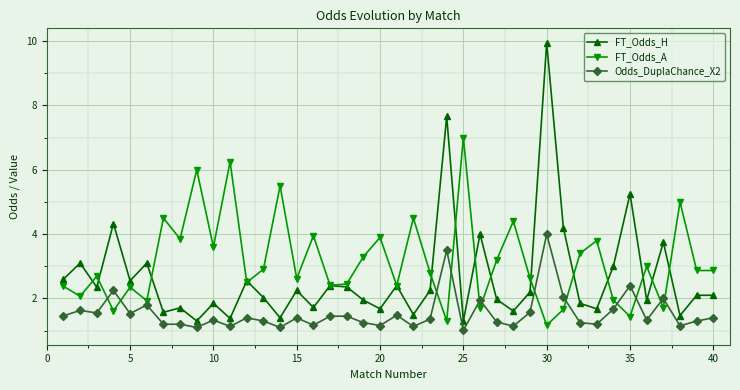

Rank the series by their average value, from highest to lowest.

FT_Odds_A, FT_Odds_H, Odds_DuplaChance_X2